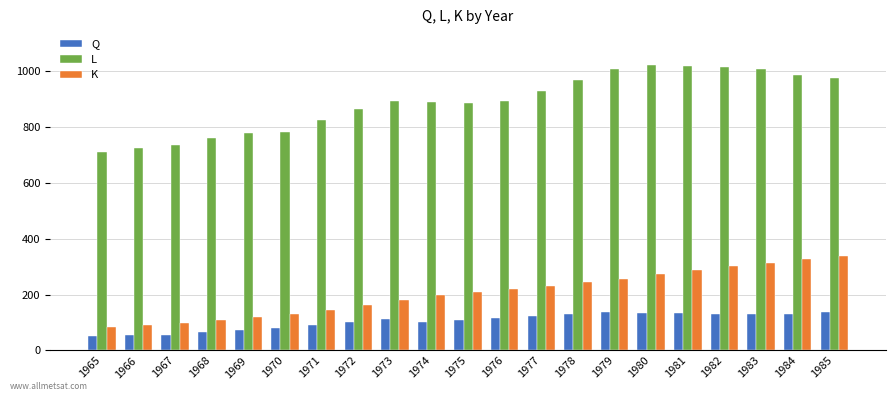

At how many categories does at least one series exceed 382?

21